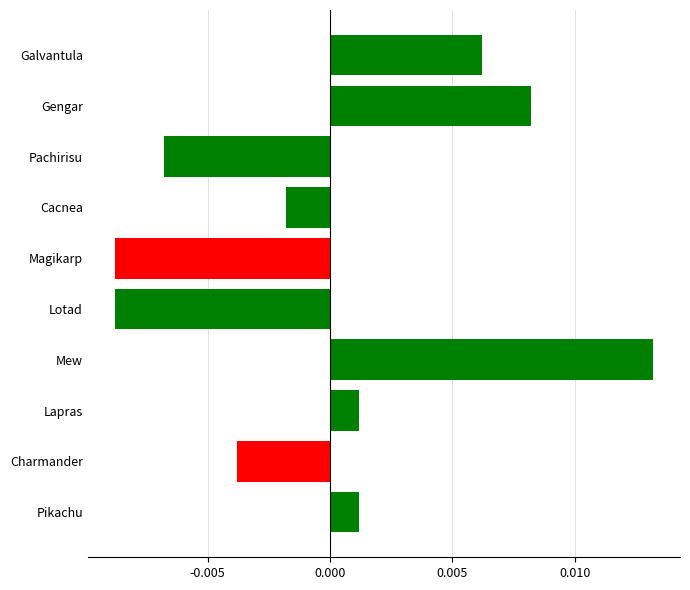

How many categories are shown in the chart?

10